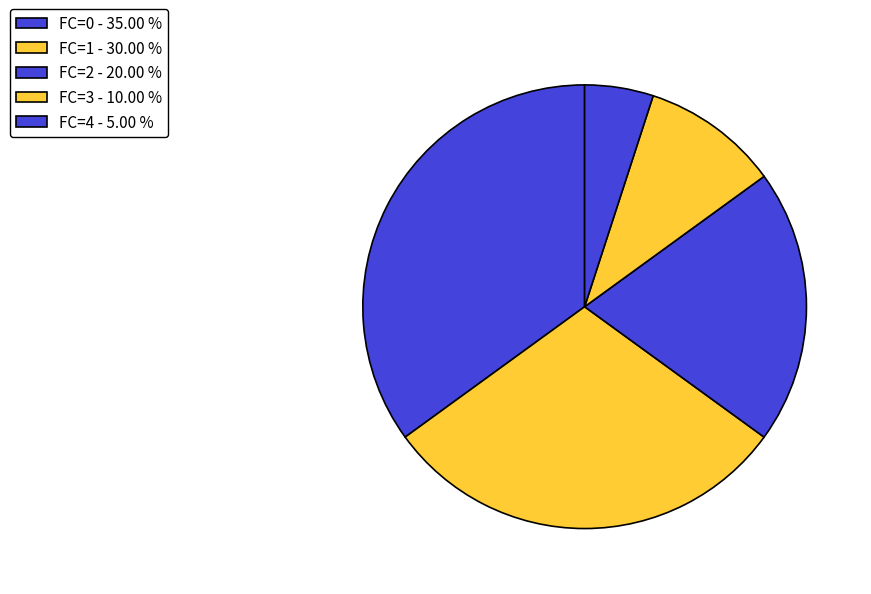

Rank the categories by value from highest to lowest.

FC=0 - 35.00 %, FC=1 - 30.00 %, FC=2 - 20.00 %, FC=3 - 10.00 %, FC=4 - 5.00 %